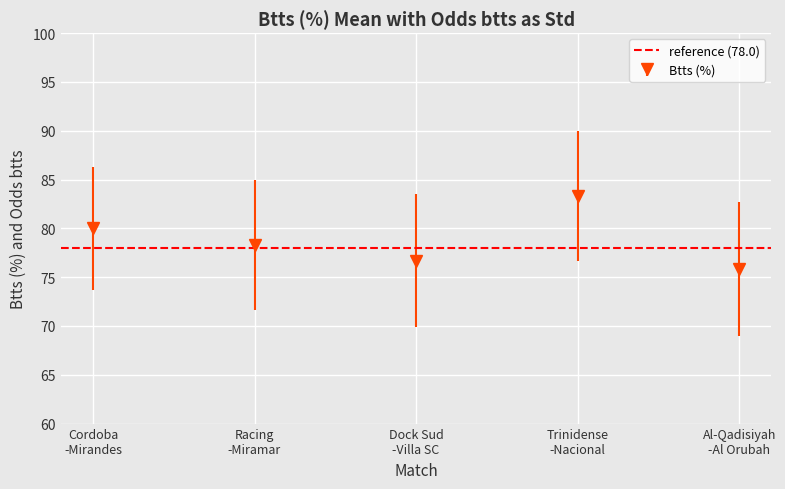

What is the value of the Btts (%) point at the 4th from the left?

83.3